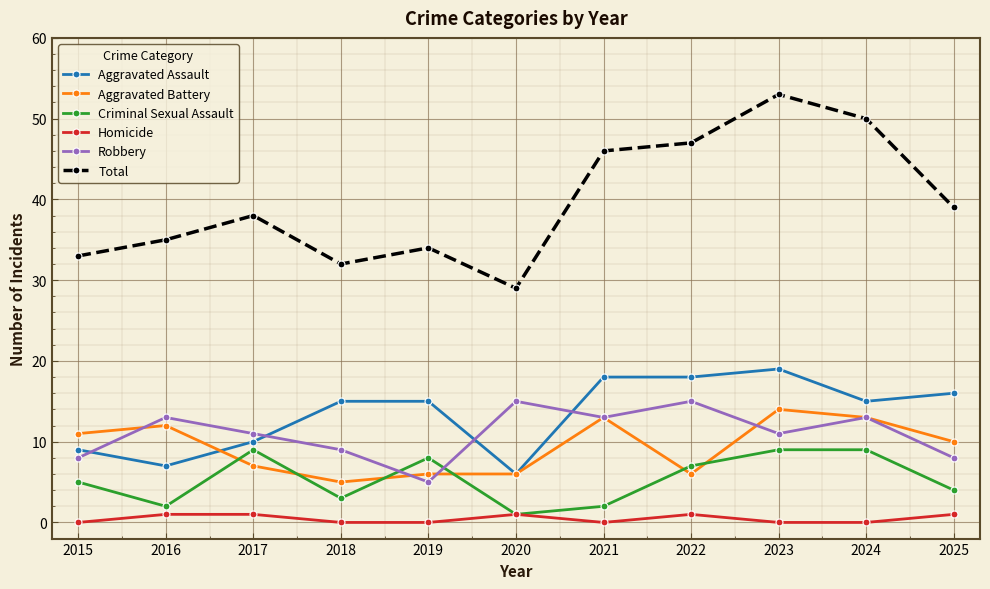

Where is the first local minimum for Aggravated Assault?

2016